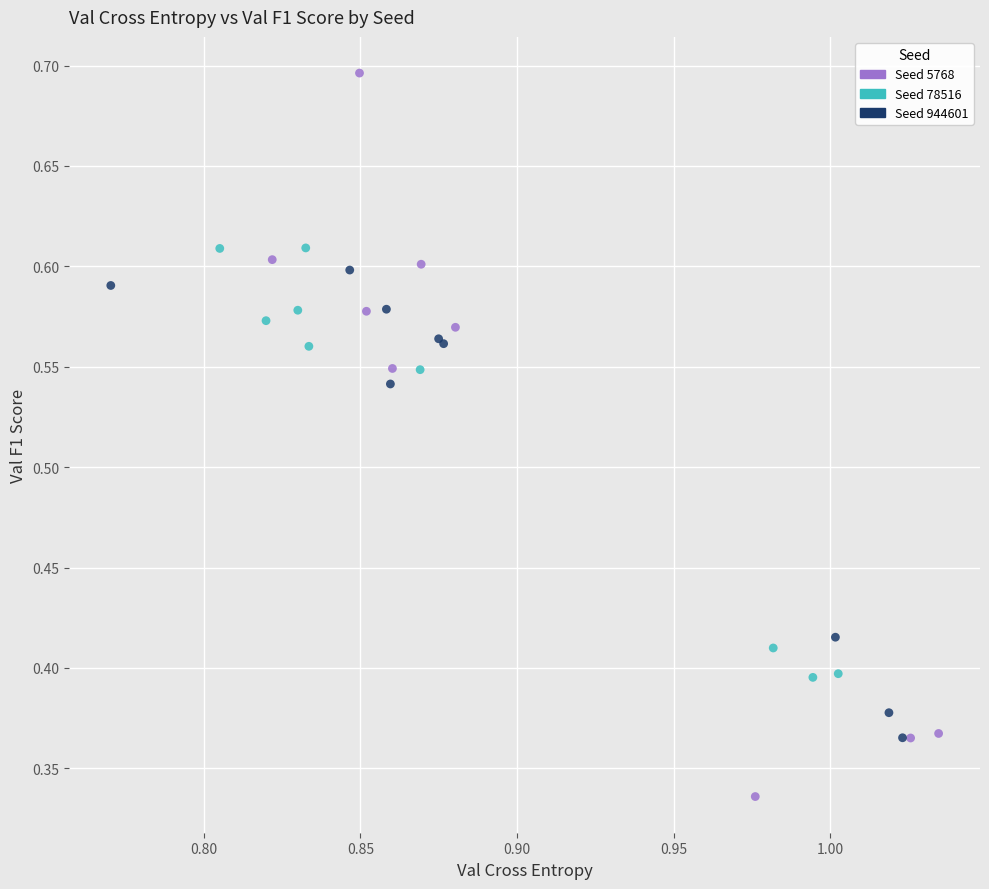

Which series contains the lowest Y value?

Seed 5768